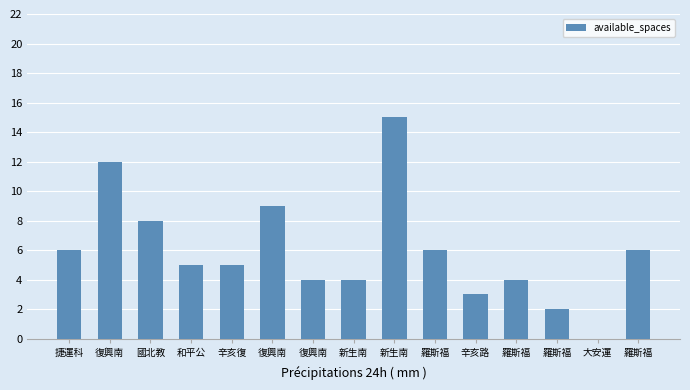

How many positive values are there?

14